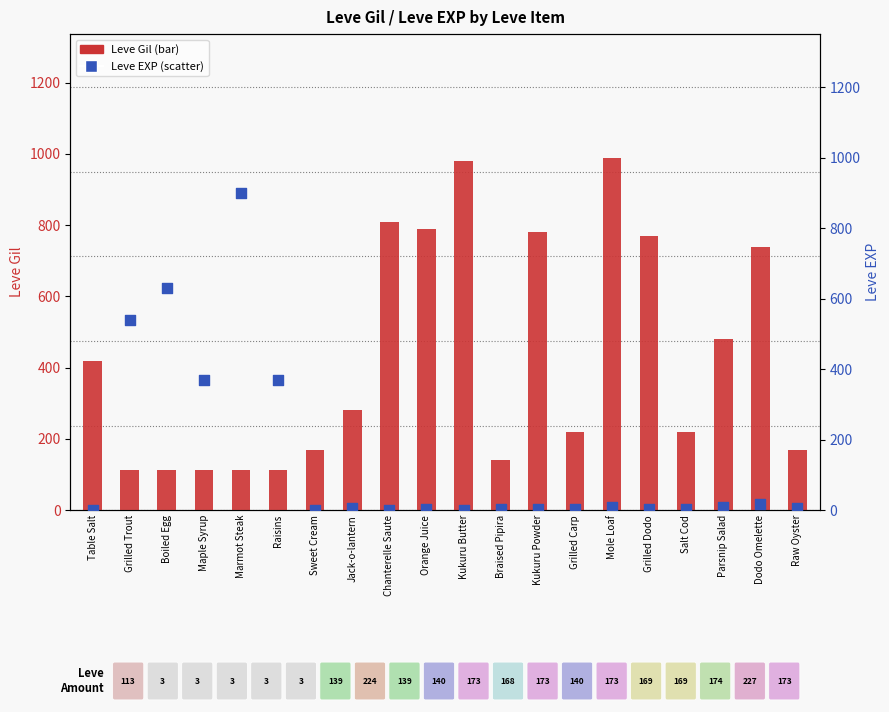

At how many categories does at least one series exceed 837?

3